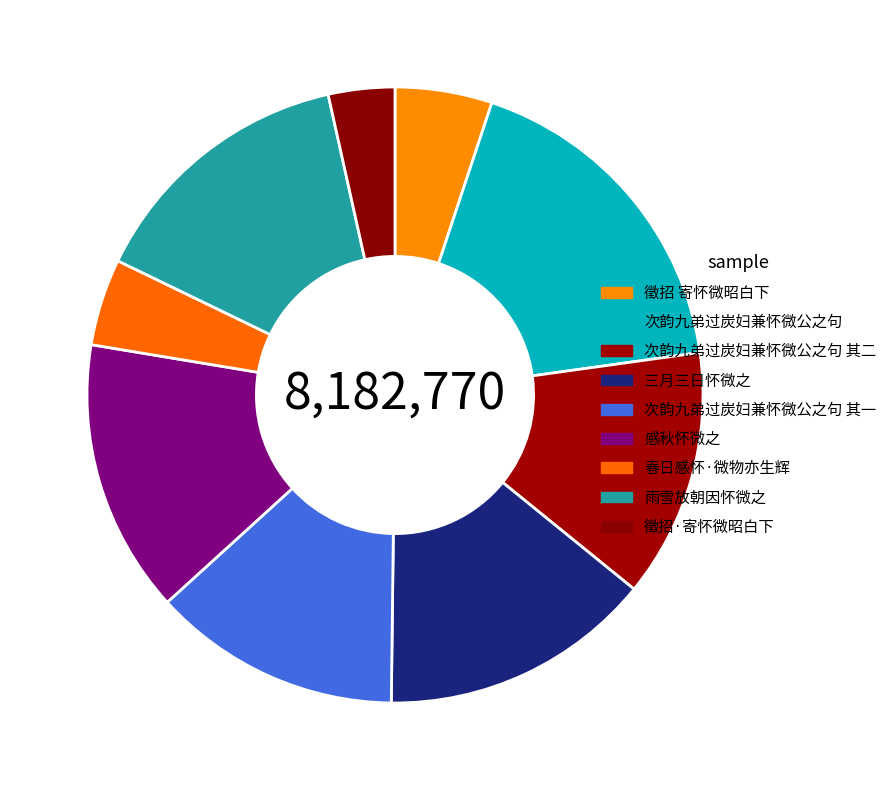

To the nearest percent, what is the combined percentage of 徵招·寄怀微昭白下 and 三月三日怀微之?

18%